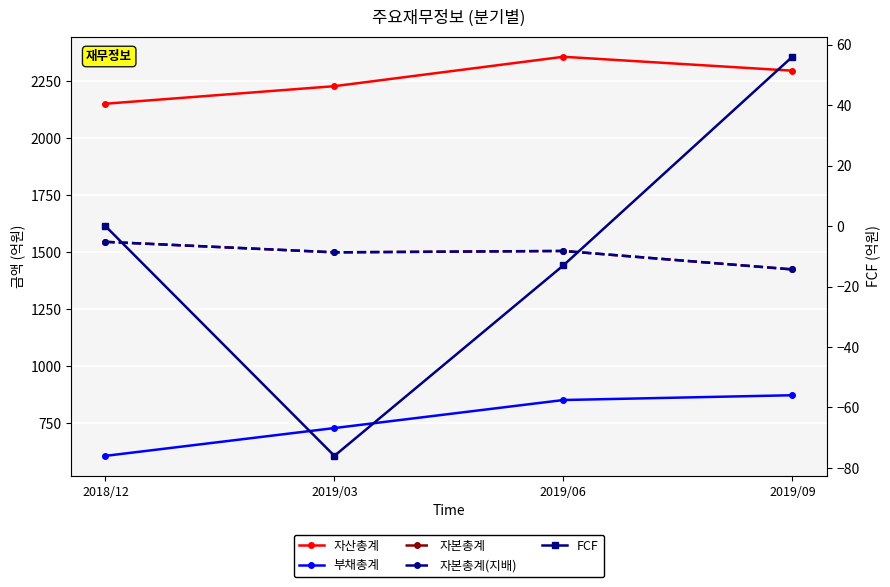

What is the sum of the 자본총계(지배) values at 2019/06 and 2019/09?

2931